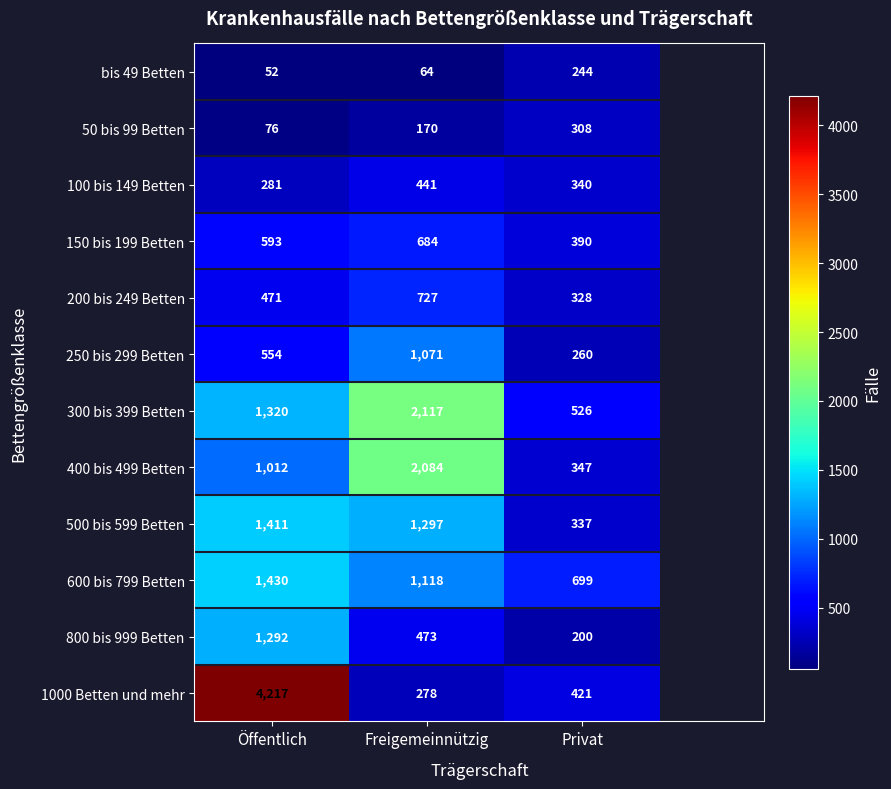

What is the difference between the highest and lowest values at Freigemeinnützig?

2053